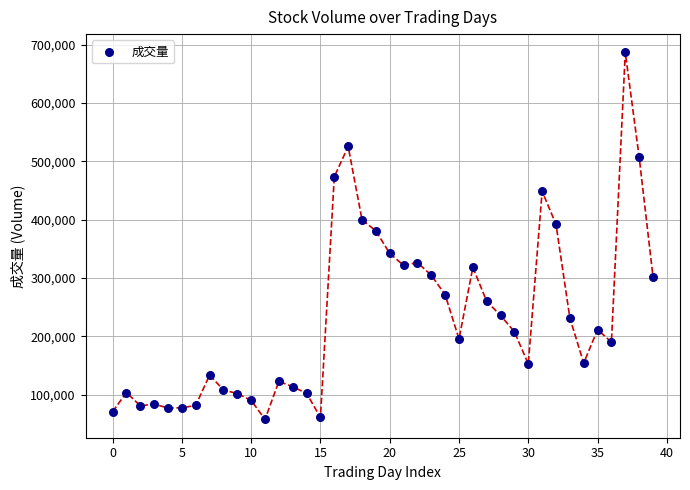

What Y value in the scatter plot is closest to 372144?

380757